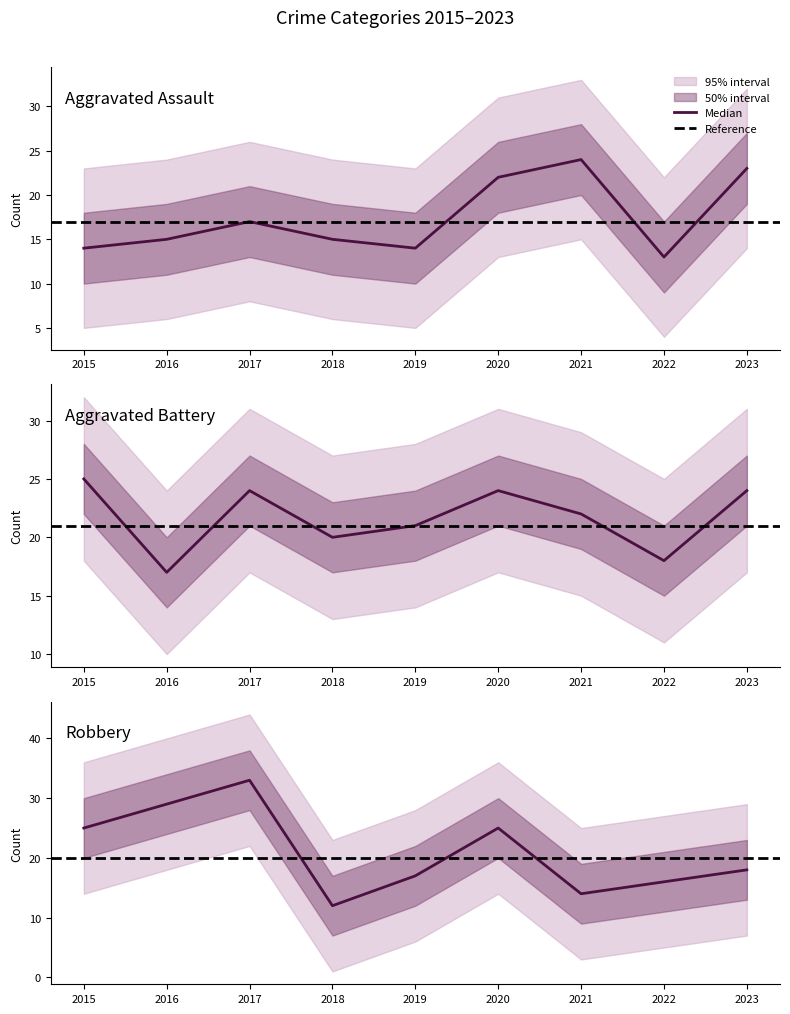

Which series ends up on top after the final intersection of Aggravated Assault and Robbery?

Aggravated Assault